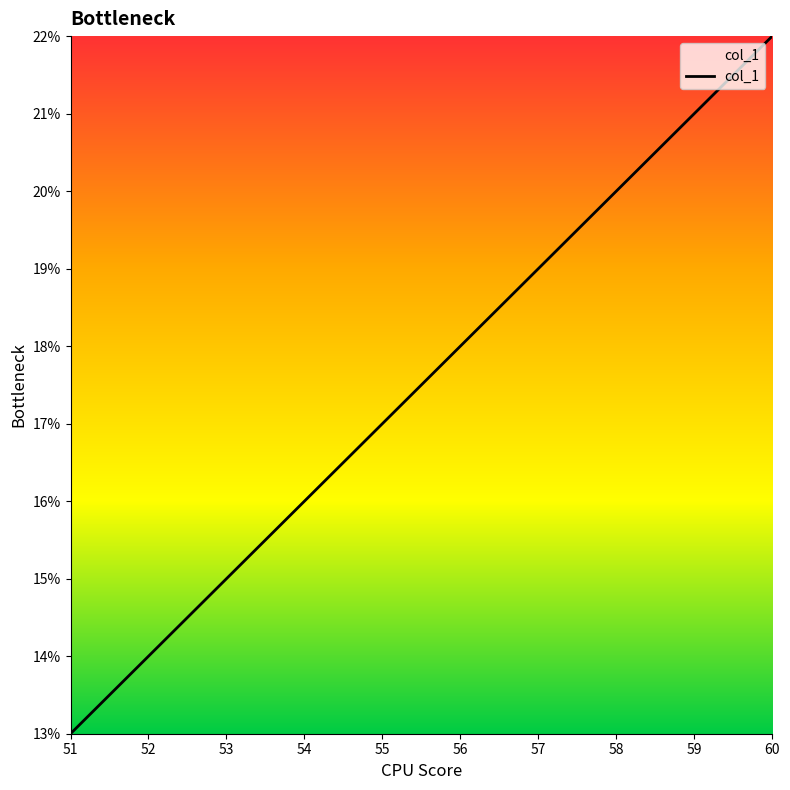

Reading left to right, extract all data points from this chart.

51=13	52=14	53=15	54=16	55=17	56=18	57=19	58=20	59=21	60=22